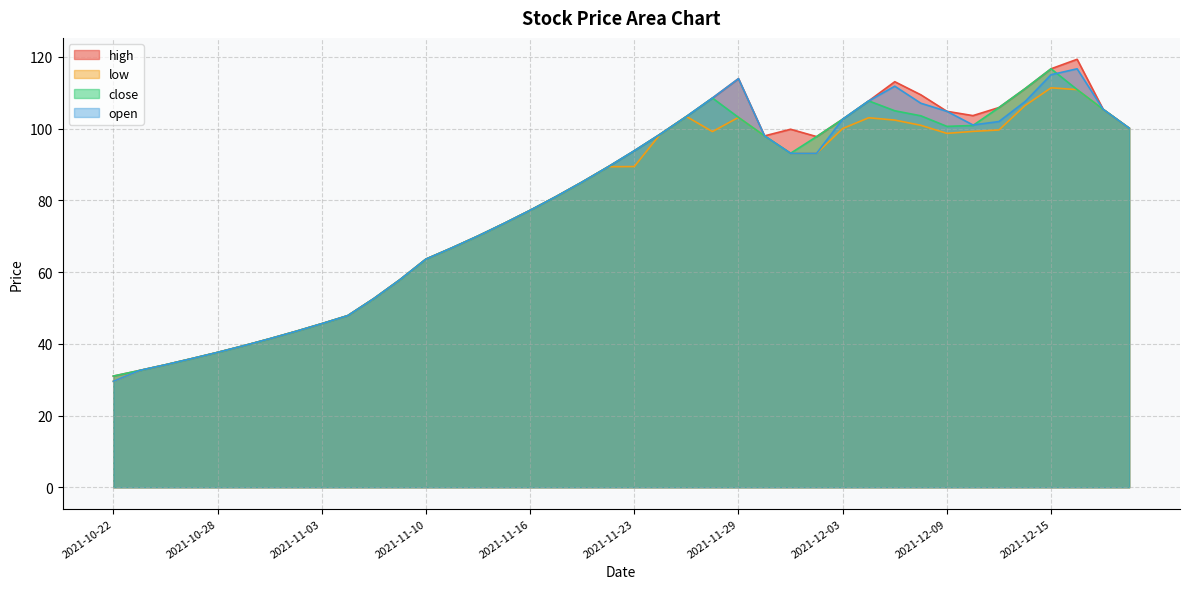

Is it true that open equals 70.9 at 2021-11-01?

False